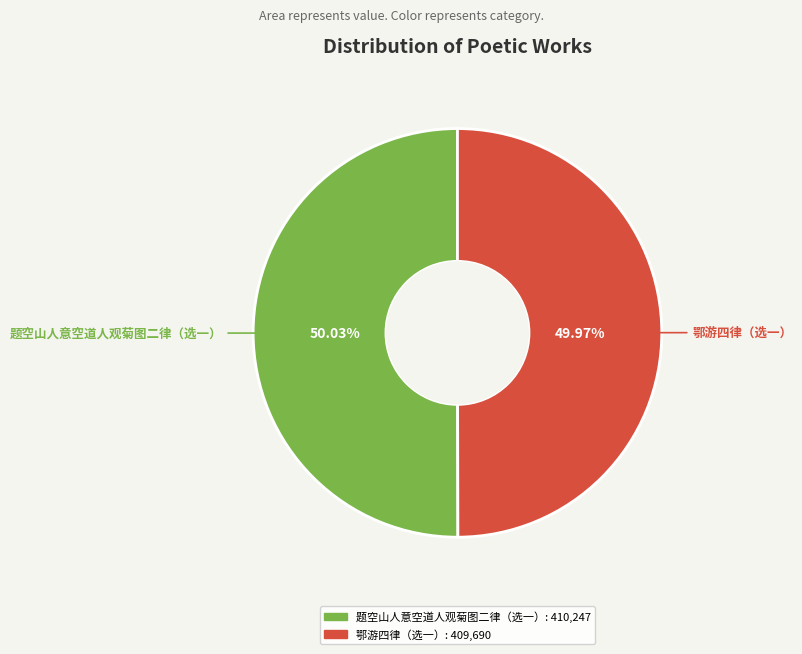

Does any single category account for the majority?

Yes